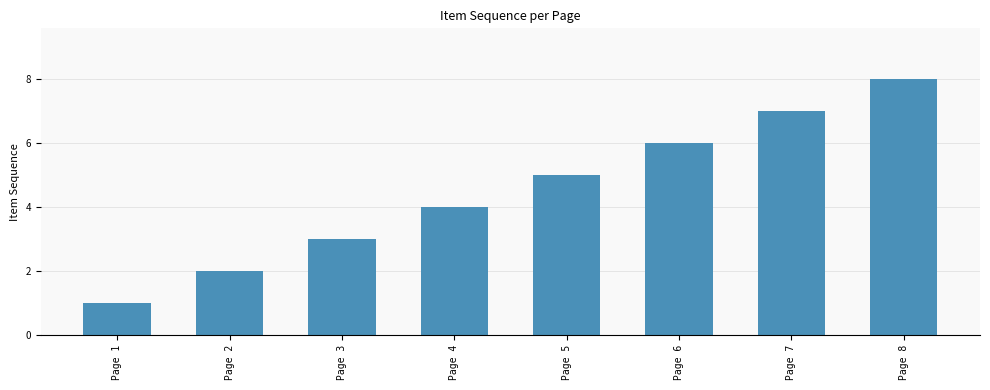

What is the approximate value at Page 4?

4